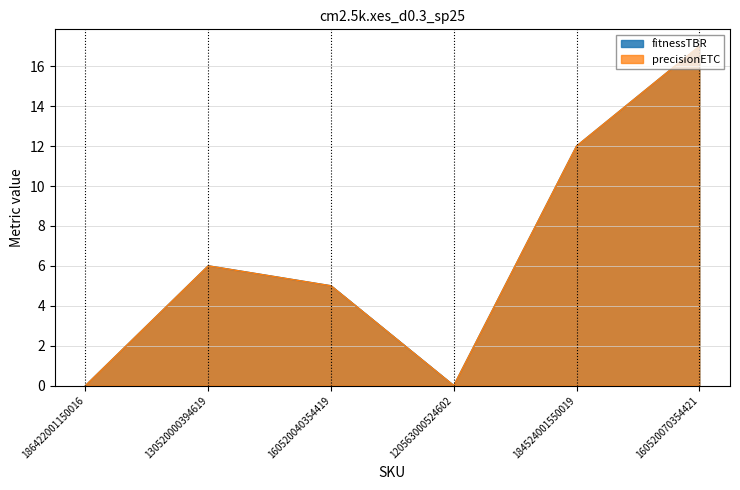

How many data points in fitnessTBR are less than 6?

3